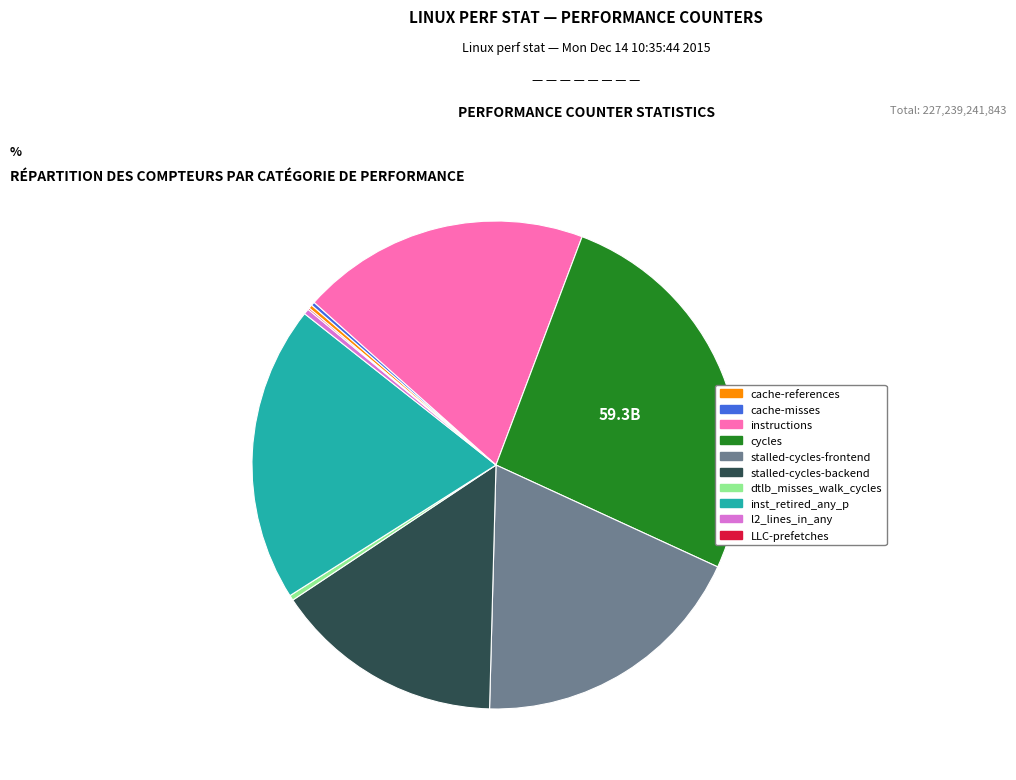

Is dtlb_misses_walk_cycles the majority of the pie?

No